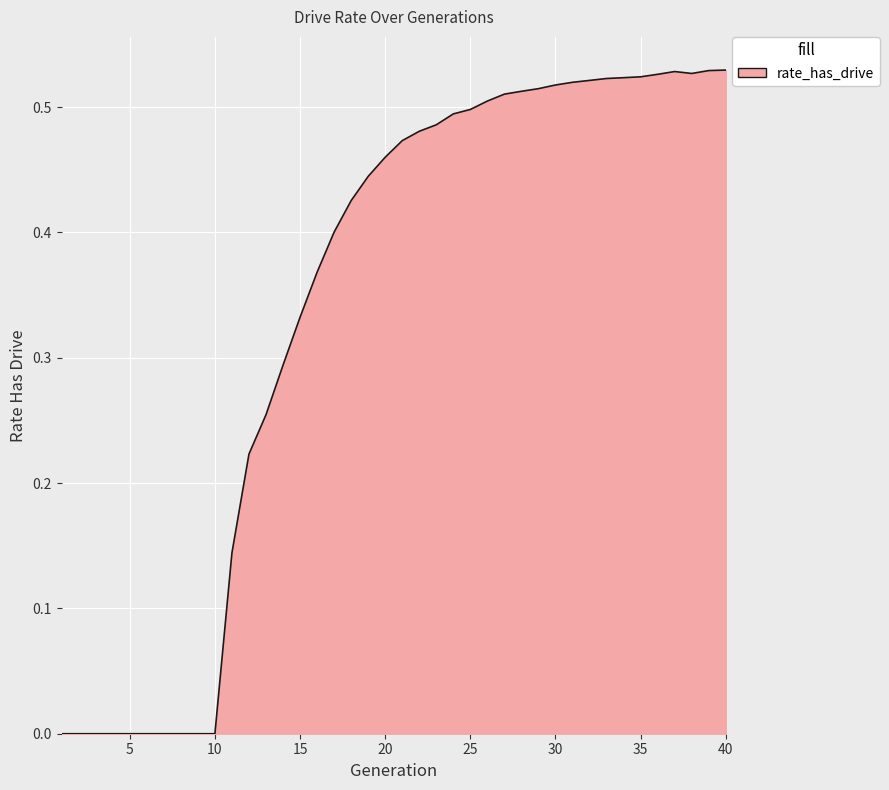

Reading left to right, transcribe all the data shown in this chart.

0.0	0.0	0.0	0.0	0.0	0.0	0.0	0.0	0.0	0.0	0.1	0.2	0.3	0.3	0.3	0.4	0.4	0.4	0.4	0.5	0.5	0.5	0.5	0.5	0.5	0.5	0.5	0.5	0.5	0.5	0.5	0.5	0.5	0.5	0.5	0.5	0.5	0.5	0.5	0.5